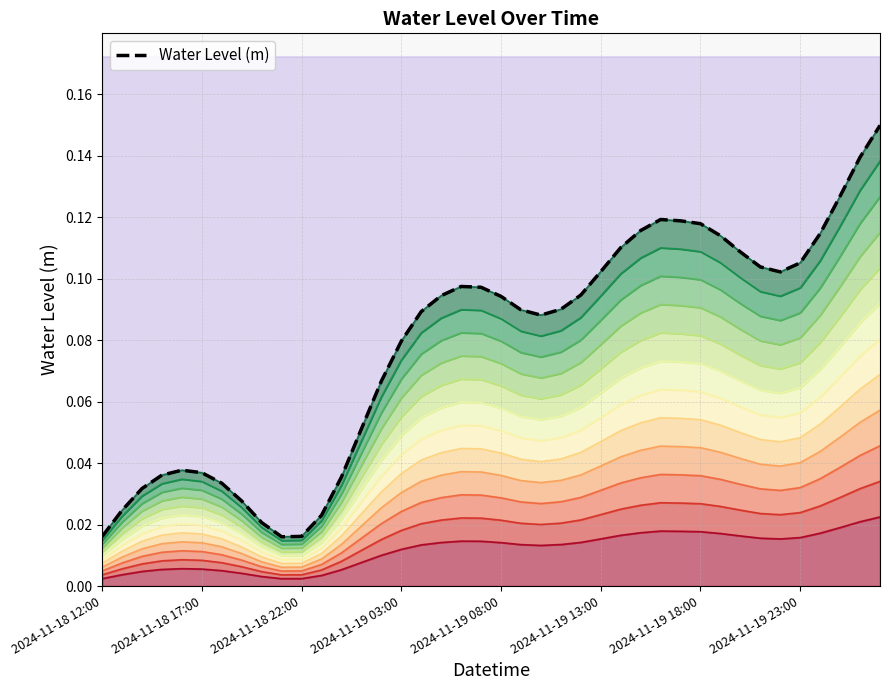

Reading left to right, what are all the values shown in this chart?

0.0	0.0	0.0	0.0	0.0	0.0	0.0	0.0	0.0	0.0	0.0	0.0	0.0	0.1	0.1	0.1	0.1	0.1	0.1	0.1	0.1	0.1	0.1	0.1	0.1	0.1	0.1	0.1	0.1	0.1	0.1	0.1	0.1	0.1	0.1	0.1	0.1	0.1	0.1	0.1